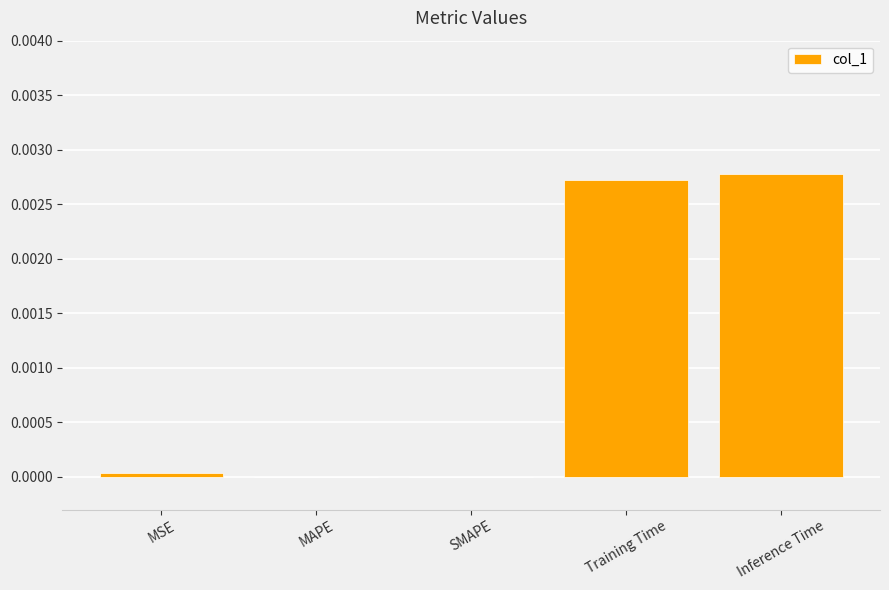

Between Training Time and MSE, which is larger?

Training Time